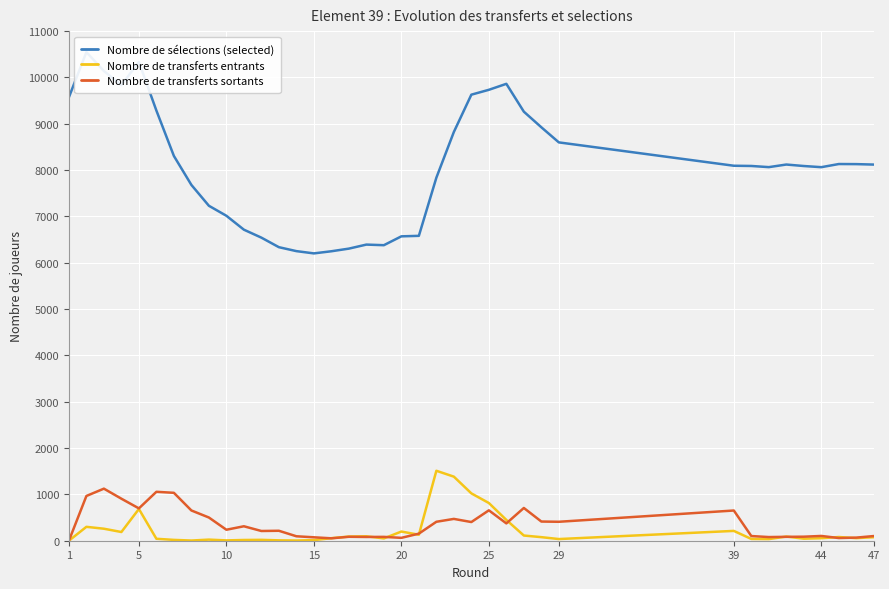

The value of Nombre de transferts sortants at 25 is 1055. True or false?

False